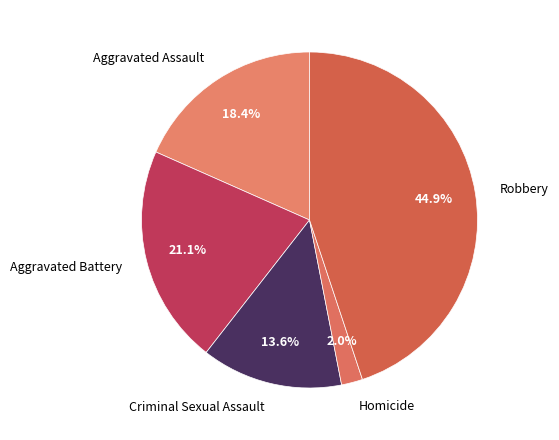

Does Aggravated Battery account for over 50% of the chart?

No